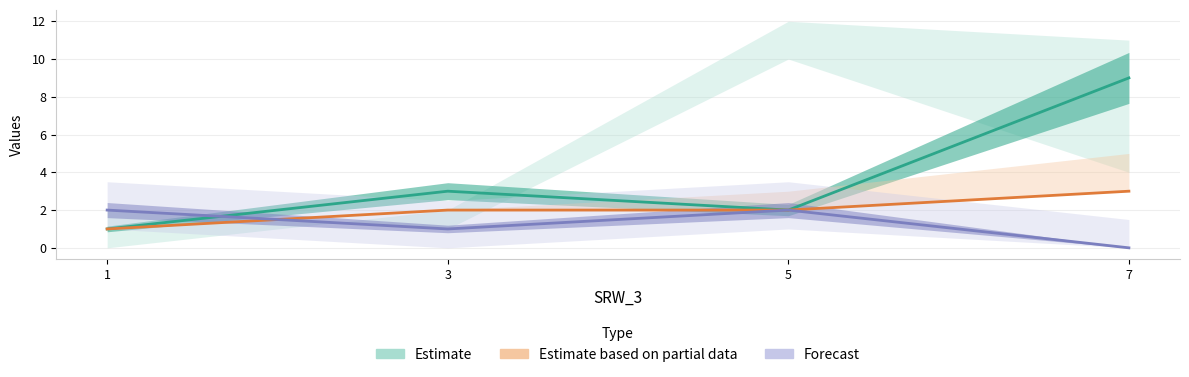

True or false: col_6 and col_7 cross at least once.

False